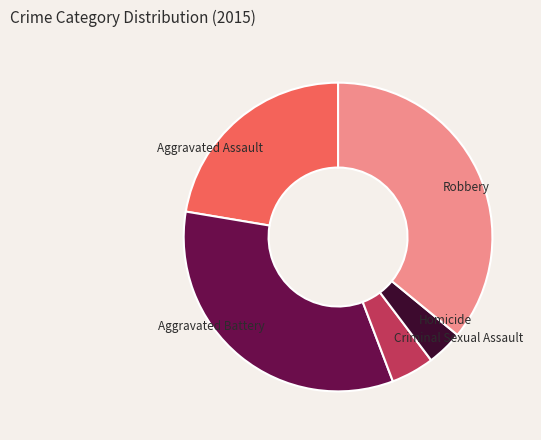

Is the sum of Criminal Sexual Assault and Homicide greater than half?

No